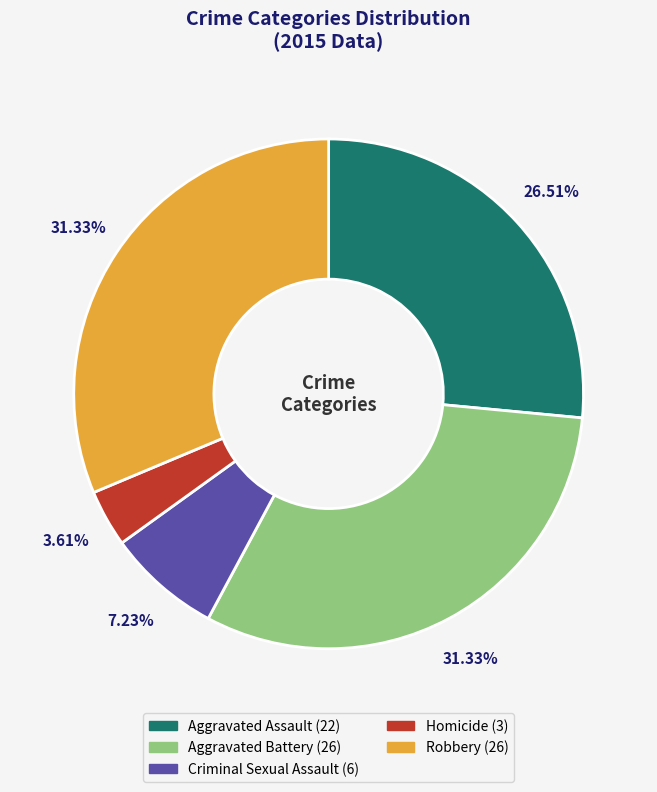

Is there any slice that represents more than half of the pie?

No